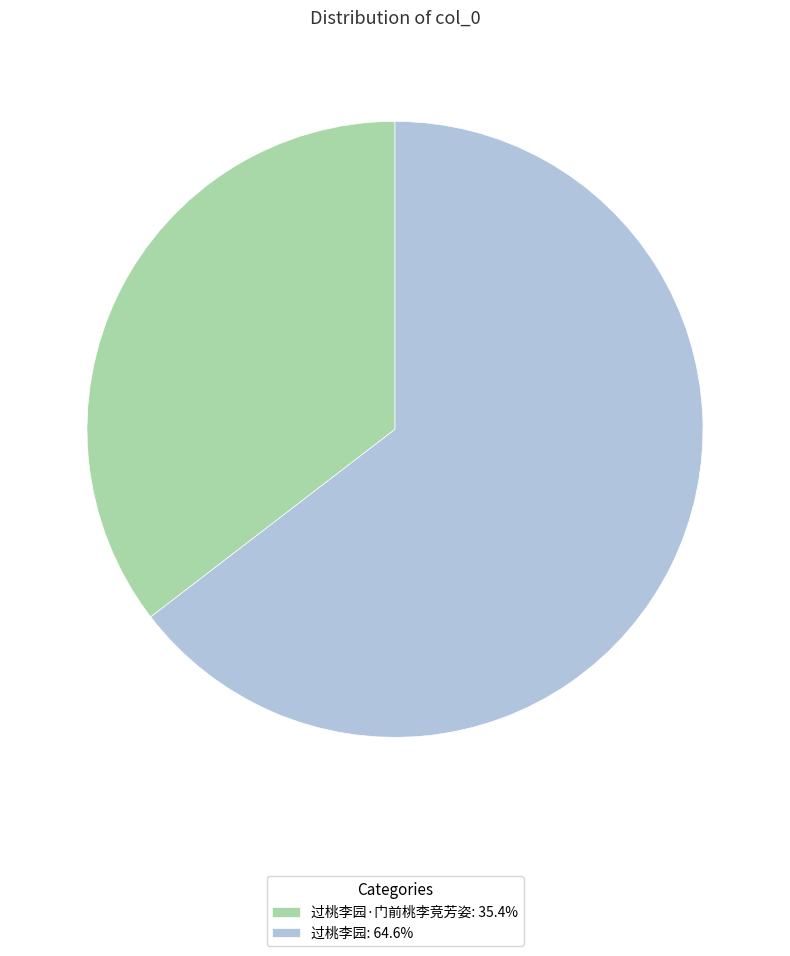

Do 过桃李园: 64.6% and 过桃李园·门前桃李竞芳姿: 35.4% together represent more than half of the pie?

Yes